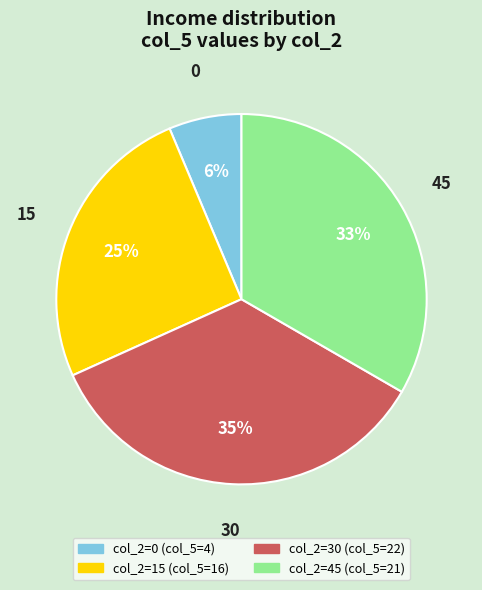

How many slices are in this pie chart?

4